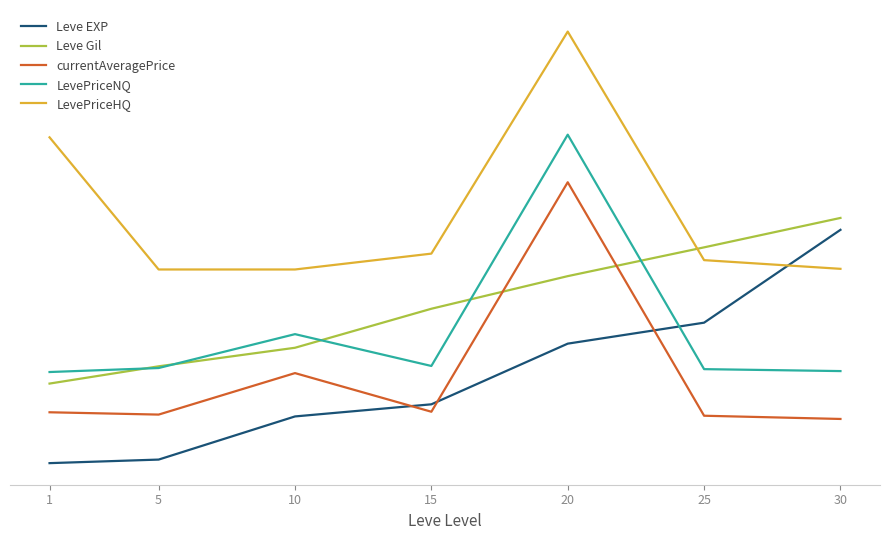

Reading left to right, transcribe all the data shown in this chart.

Leve EXP: 58.0	102.9	646.9	799.8	1564.8	1829.3	3000.0
Leve Gil: 1061.3	1279.0	1512.9	2004.8	2416.1	2779.0	3150.0
currentAveragePrice: 699.4	670.2	1193.5	706.1	3600.0	655.8	615.2
LevePriceNQ: 1206.9	1257.4	1684.7	1283.3	4200.0	1243.4	1218.9
LevePriceHQ: 4166.5	2500.0	2500.0	2700.0	5500.0	2617.9	2508.3